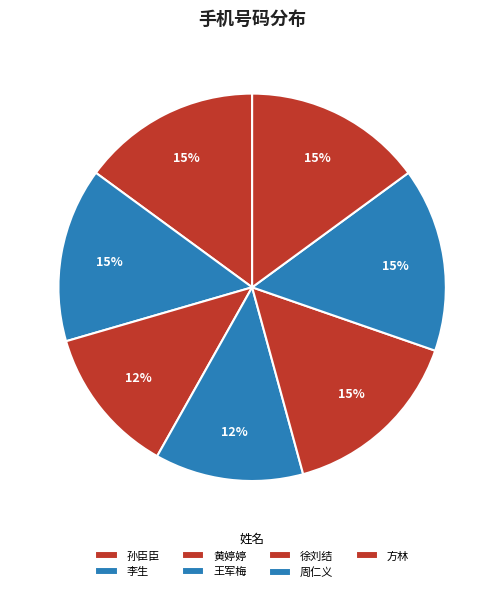

True or false: 周仁义 accounts for 7% of the total.

False